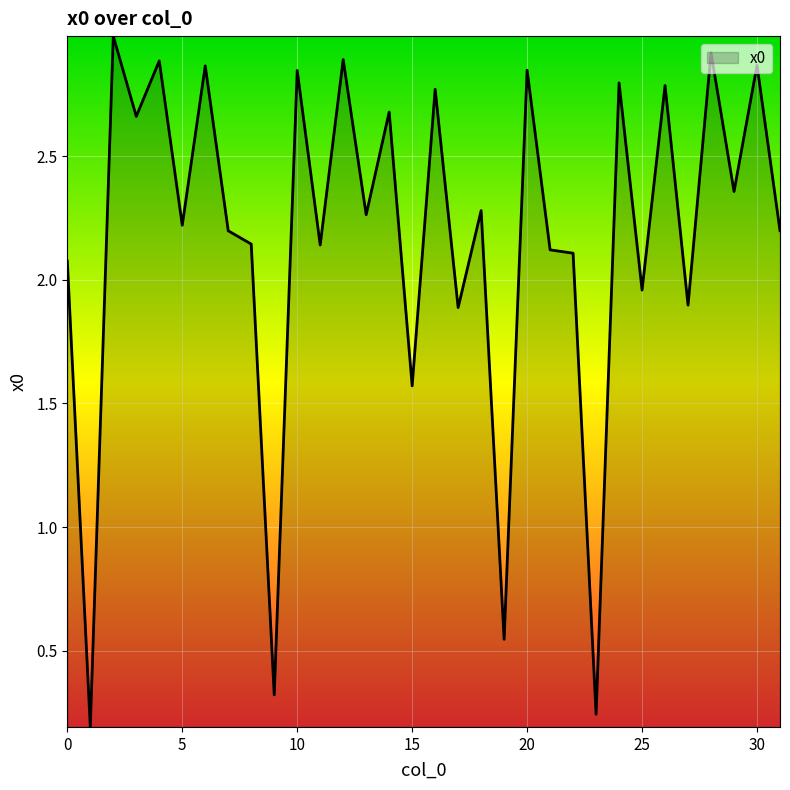

What is the maximum value shown in the chart?

3.0